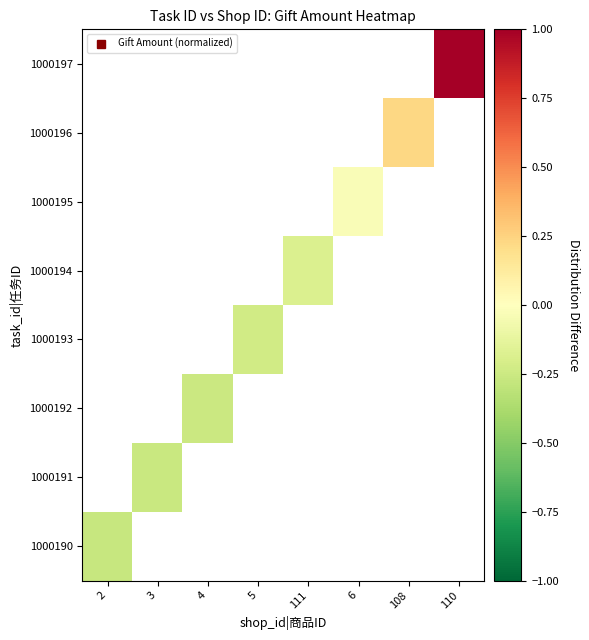

Count the number of categories in the chart.

8